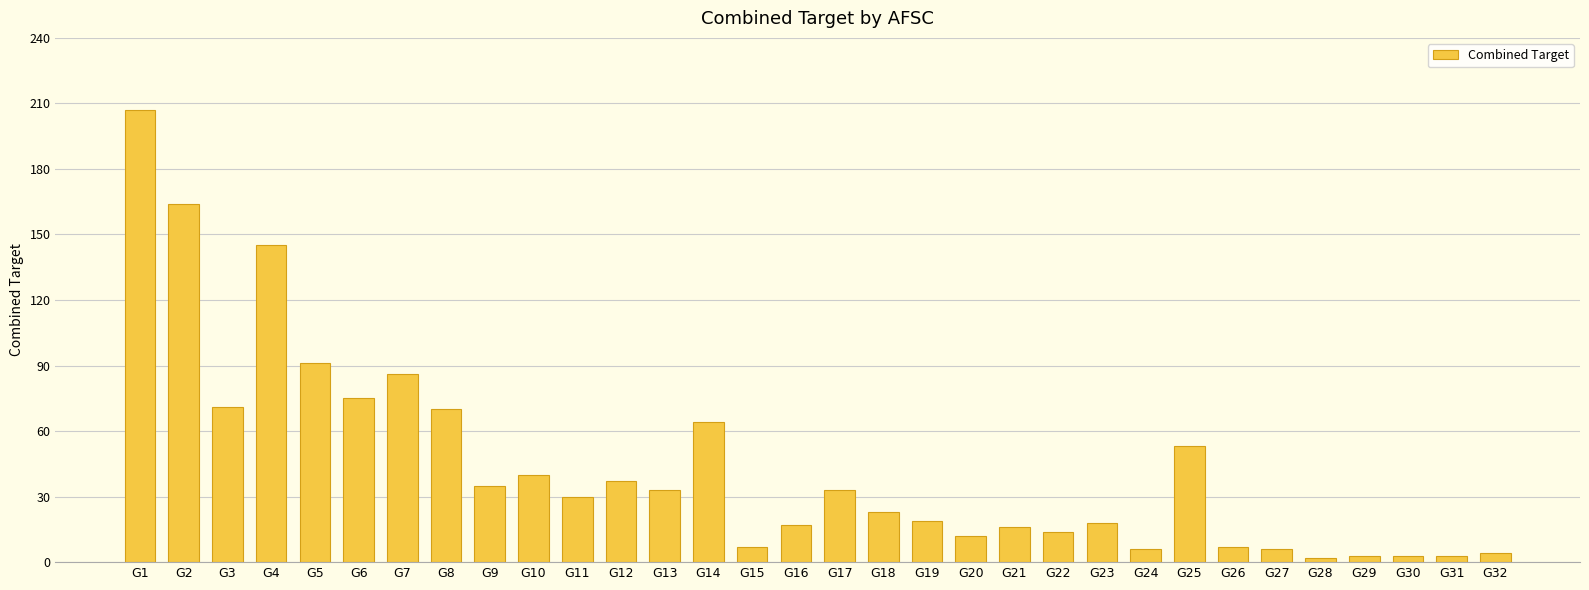

Reading left to right, list all the values displayed in this chart.

207	164	71	145	91	75	86	70	35	40	30	37	33	64	7	17	33	23	19	12	16	14	18	6	53	7	6	2	3	3	3	4